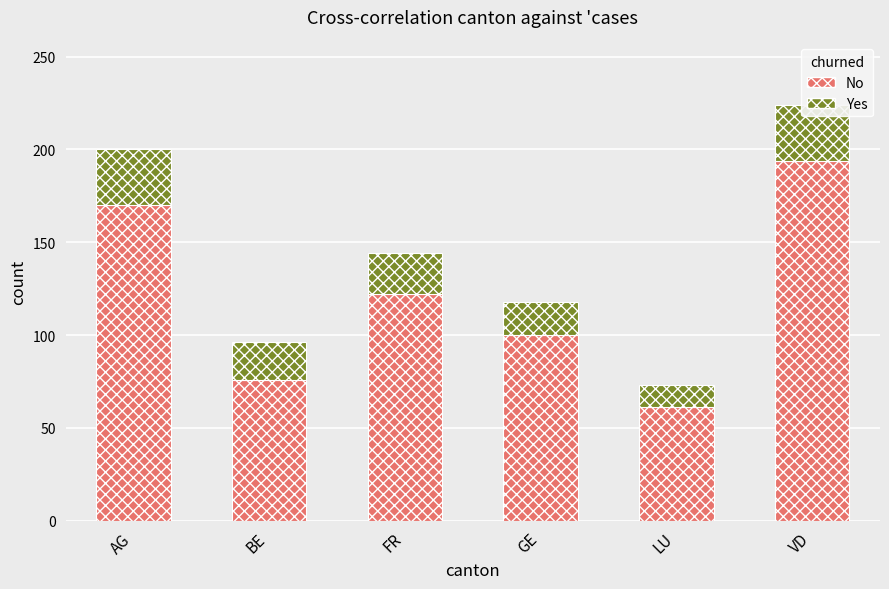

List the labels in order of Yes value, largest first.

AG, VD, FR, BE, GE, LU